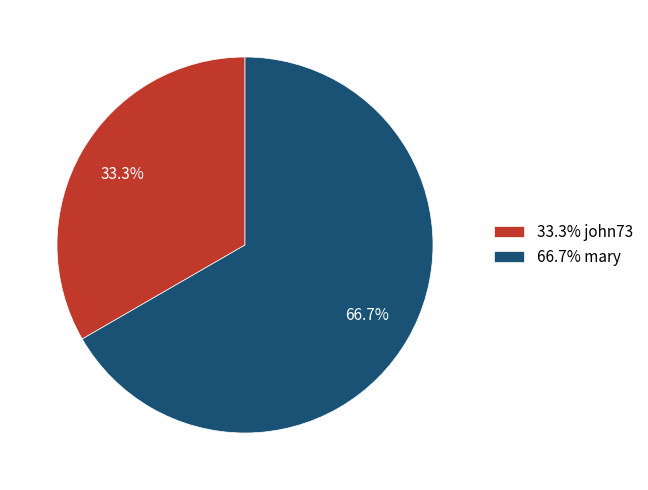

How many slices are in this pie chart?

2